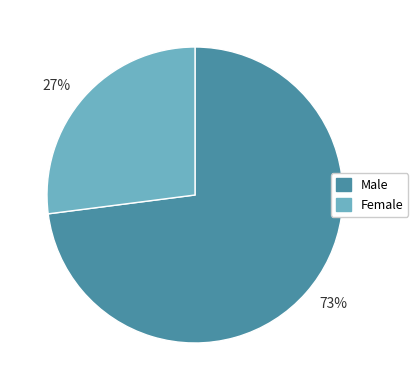

Do 27% and 73% together represent more than half of the pie?

Yes